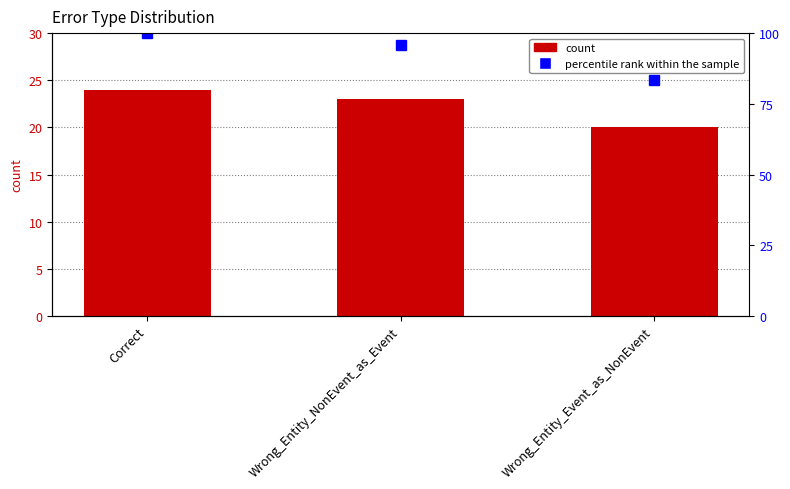

Where does the percentile rank series first go above 95?

Correct